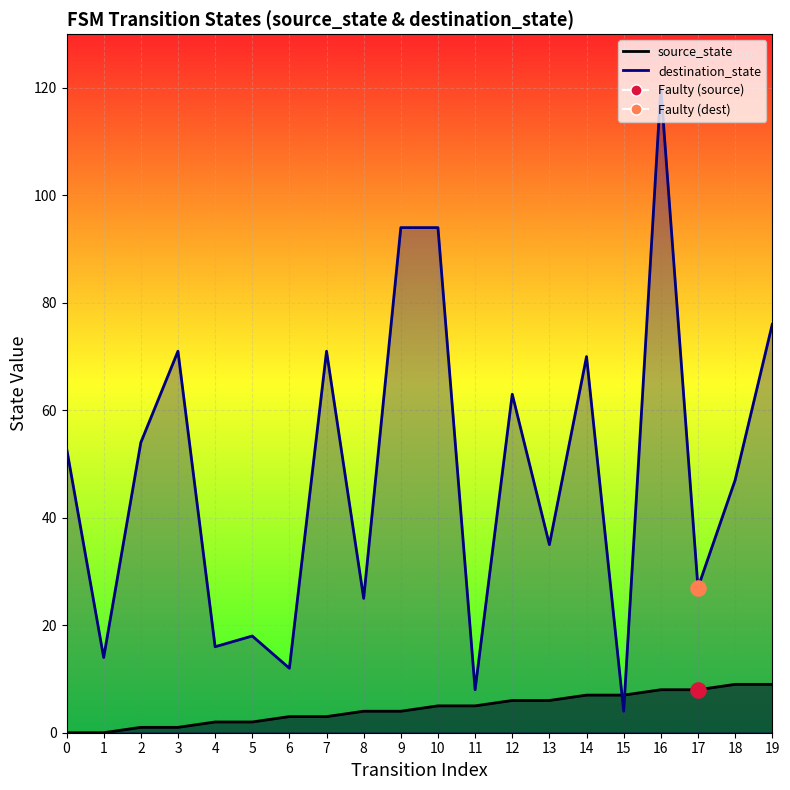

Is the value of destination_state at 14 greater than the value of source_state at 19?

Yes